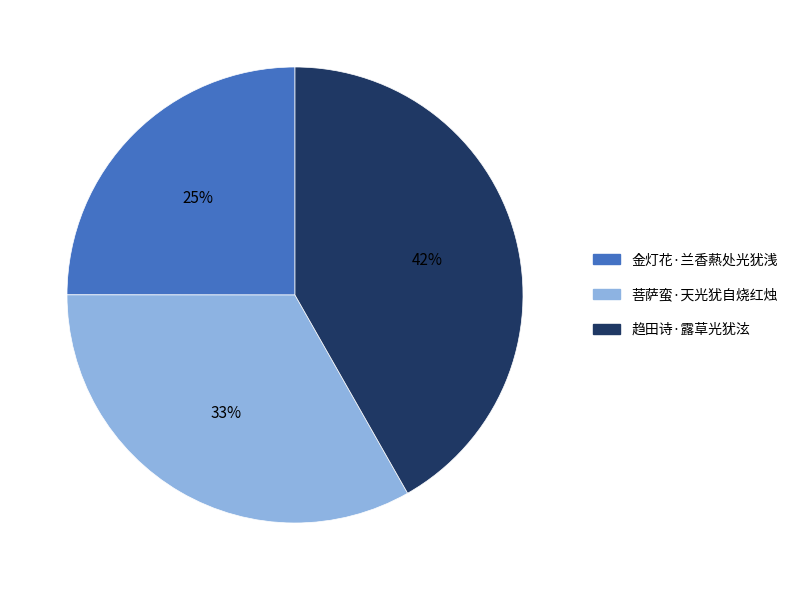

Which slice is the smallest?

金灯花·兰香爇处光犹浅